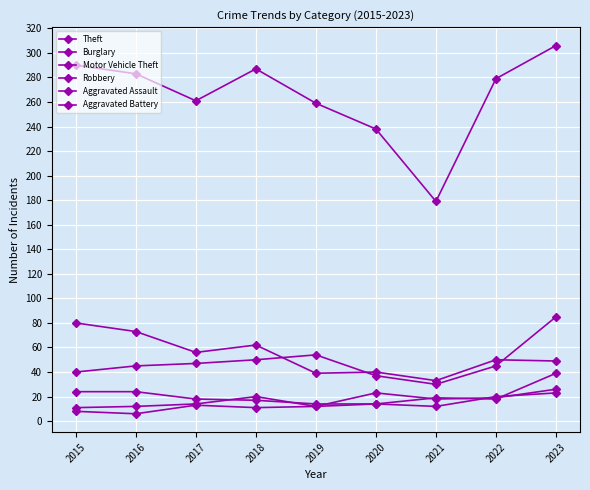

How many lines are shown in the chart?

6